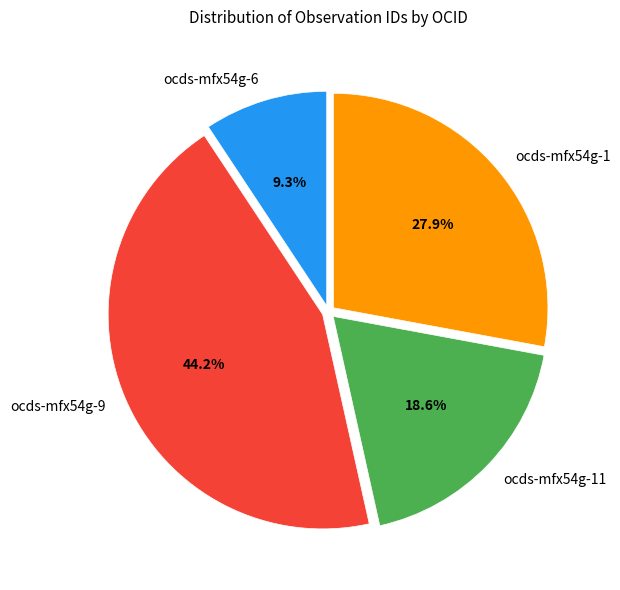

Which category has the biggest portion of the pie?

ocds-mfx54g-9